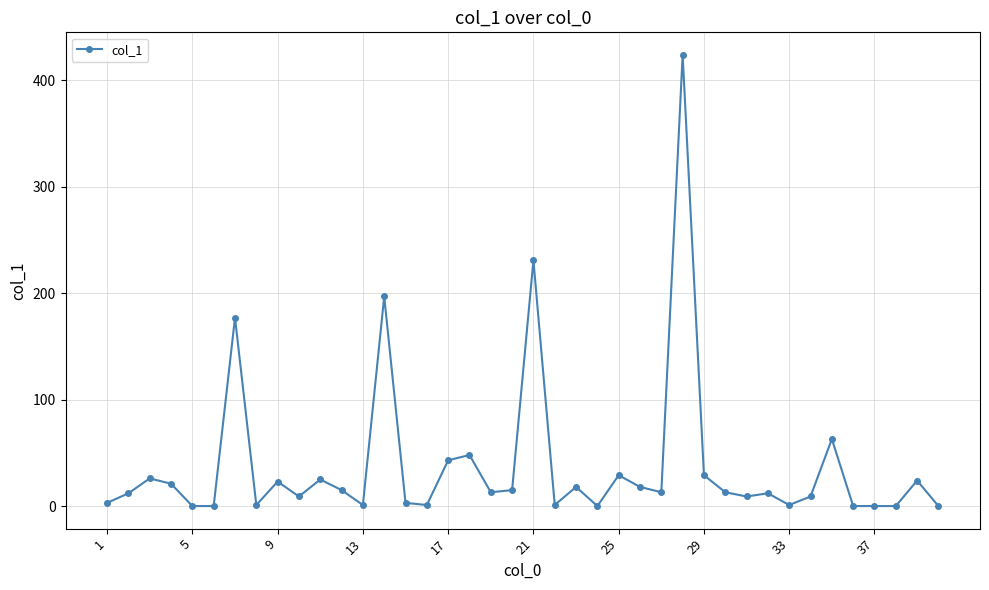

True or false: the data has more than 2 interior local peaks.

True